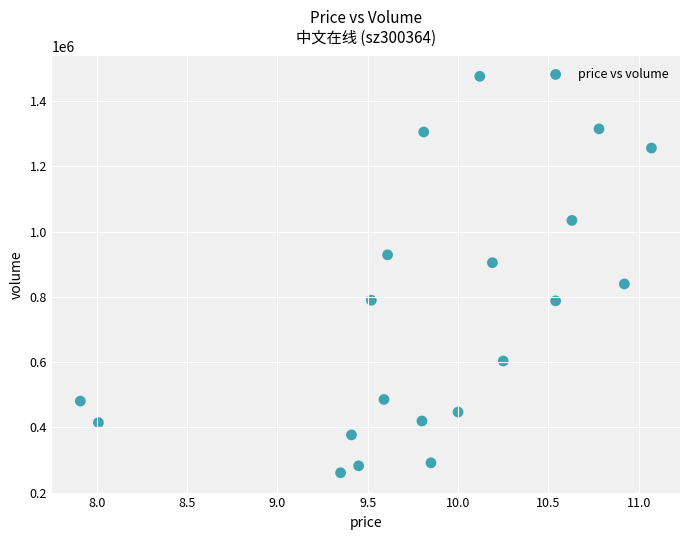

What is the range of Y values (max minus min)?

1215831